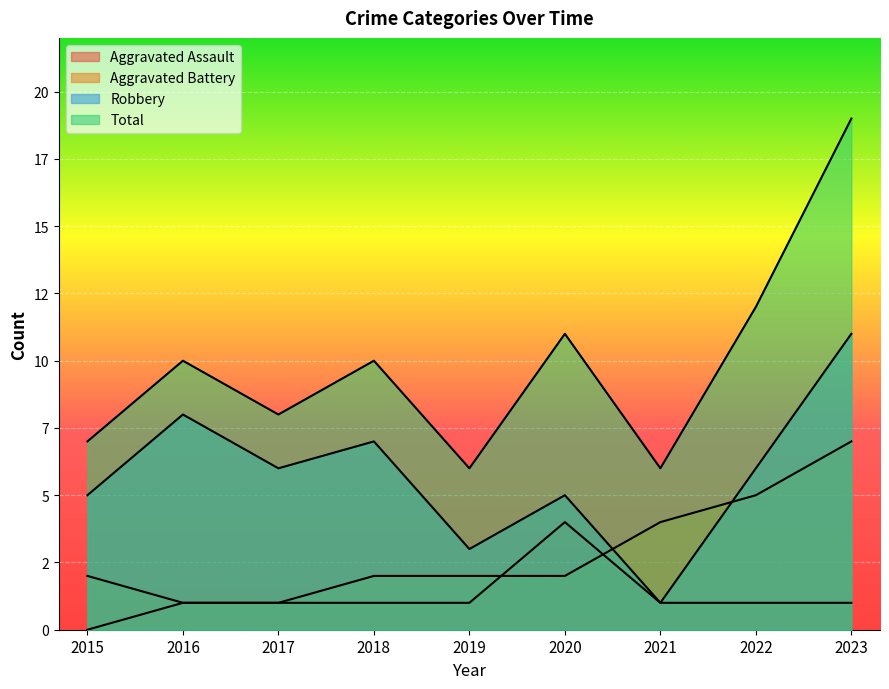

How many times do Robbery and Aggravated Battery cross each other?

2